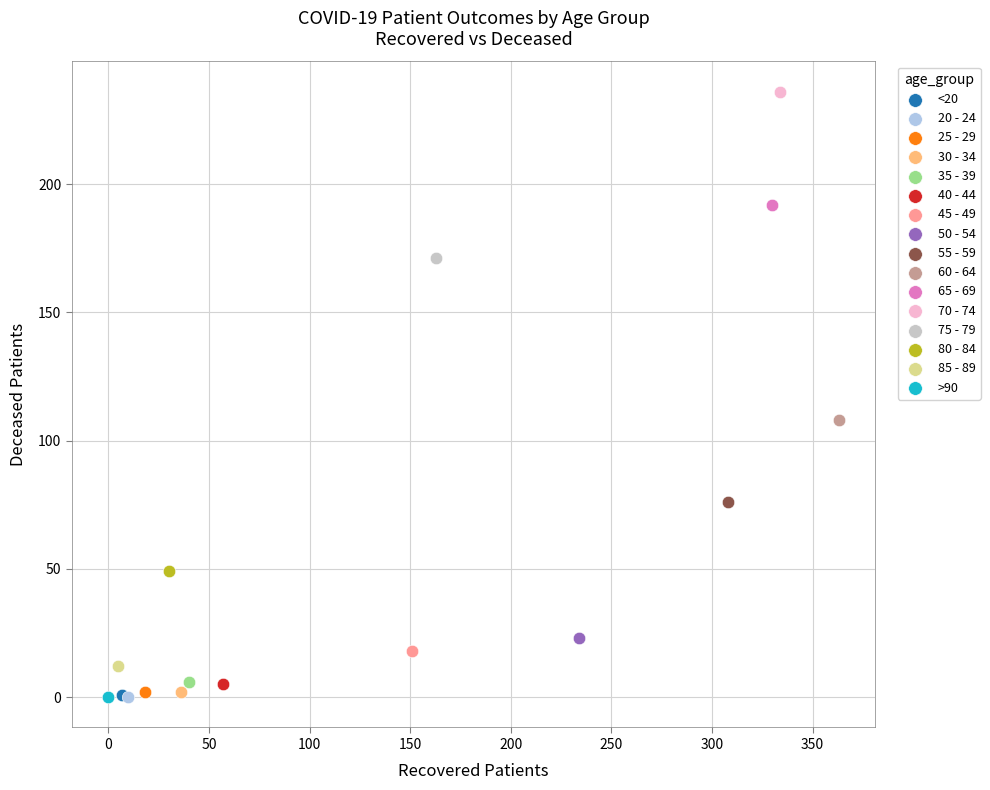

What are all the series names shown in the legend?

<20, 20 - 24, 25 - 29, 30 - 34, 35 - 39, 40 - 44, 45 - 49, 50 - 54, 55 - 59, 60 - 64, 65 - 69, 70 - 74, 75 - 79, 80 - 84, 85 - 89, >90